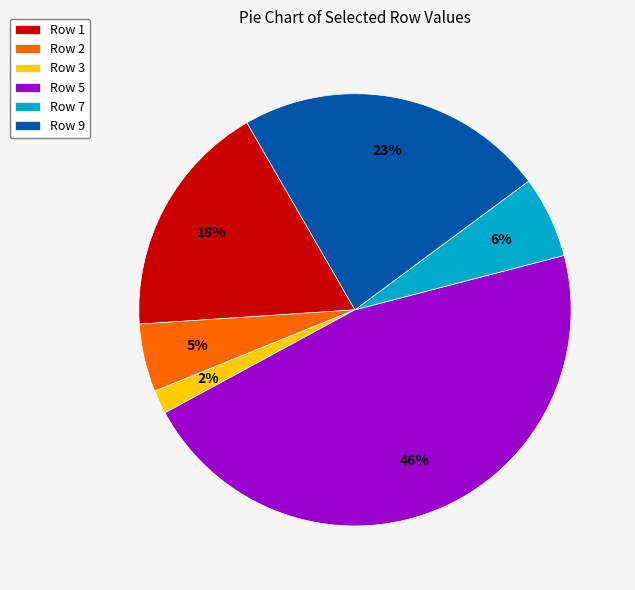

Count the number of slices in the pie.

6